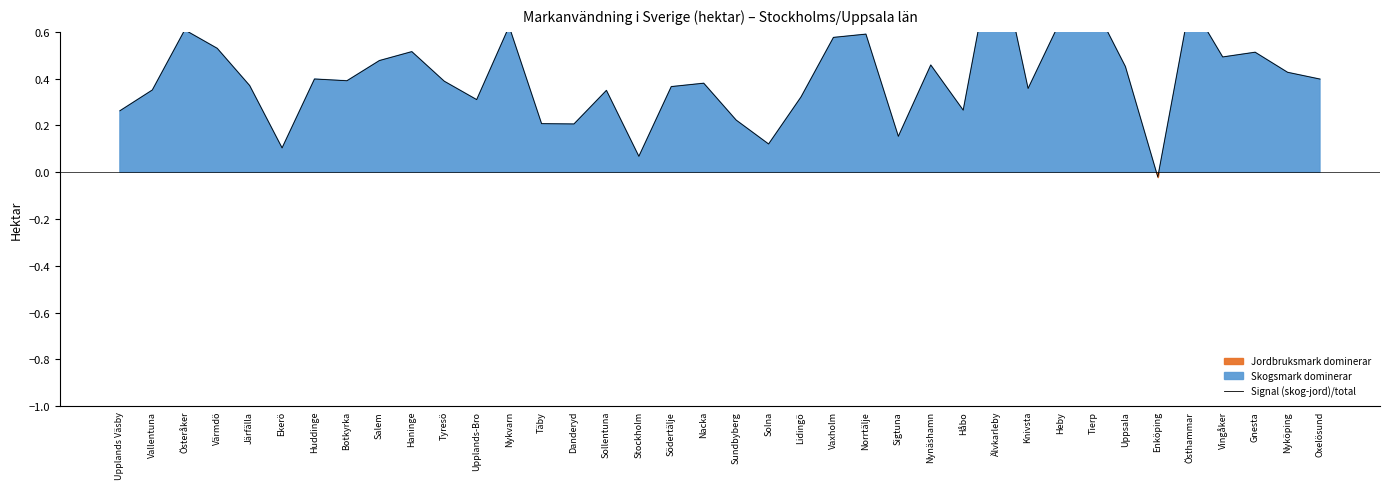

At which label is the value closest to 0?

Enköping